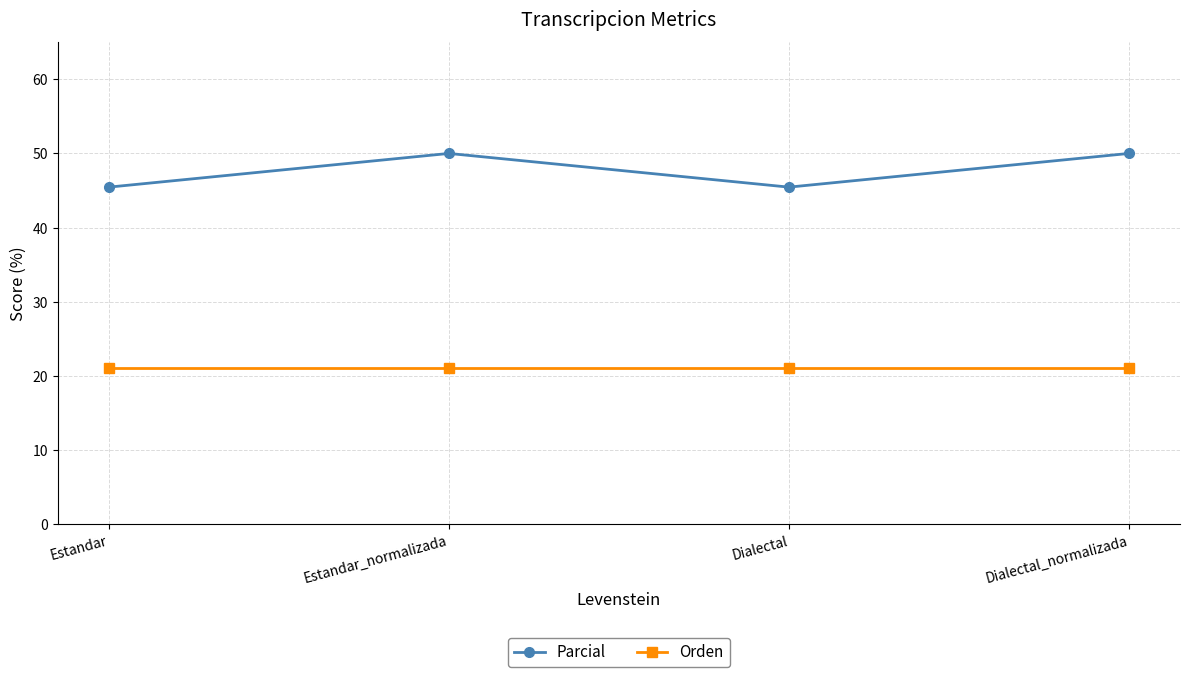

Is the value of Orden at Dialectal_normalizada greater than the value of Parcial at Estandar?

No